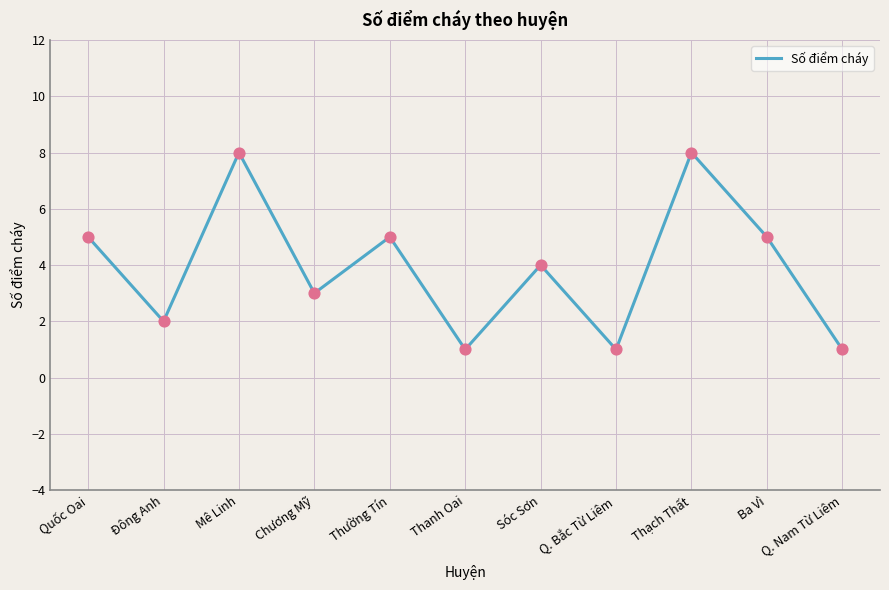

Approximately how many times larger is the value at Ba Vì compared to Q. Nam Từ Liêm?

5.0